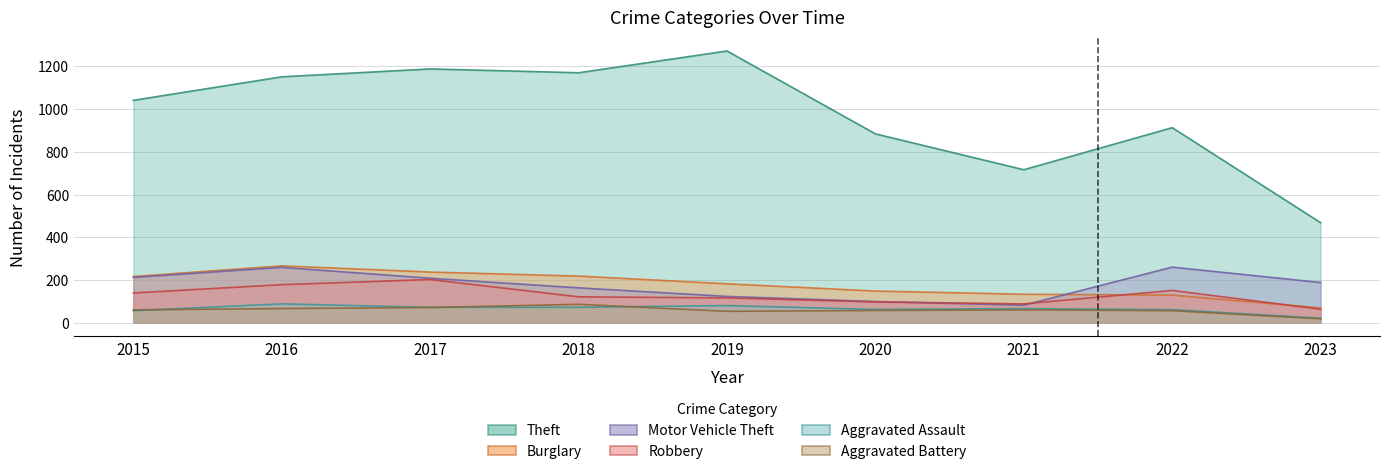

How many data points does each series have?

9